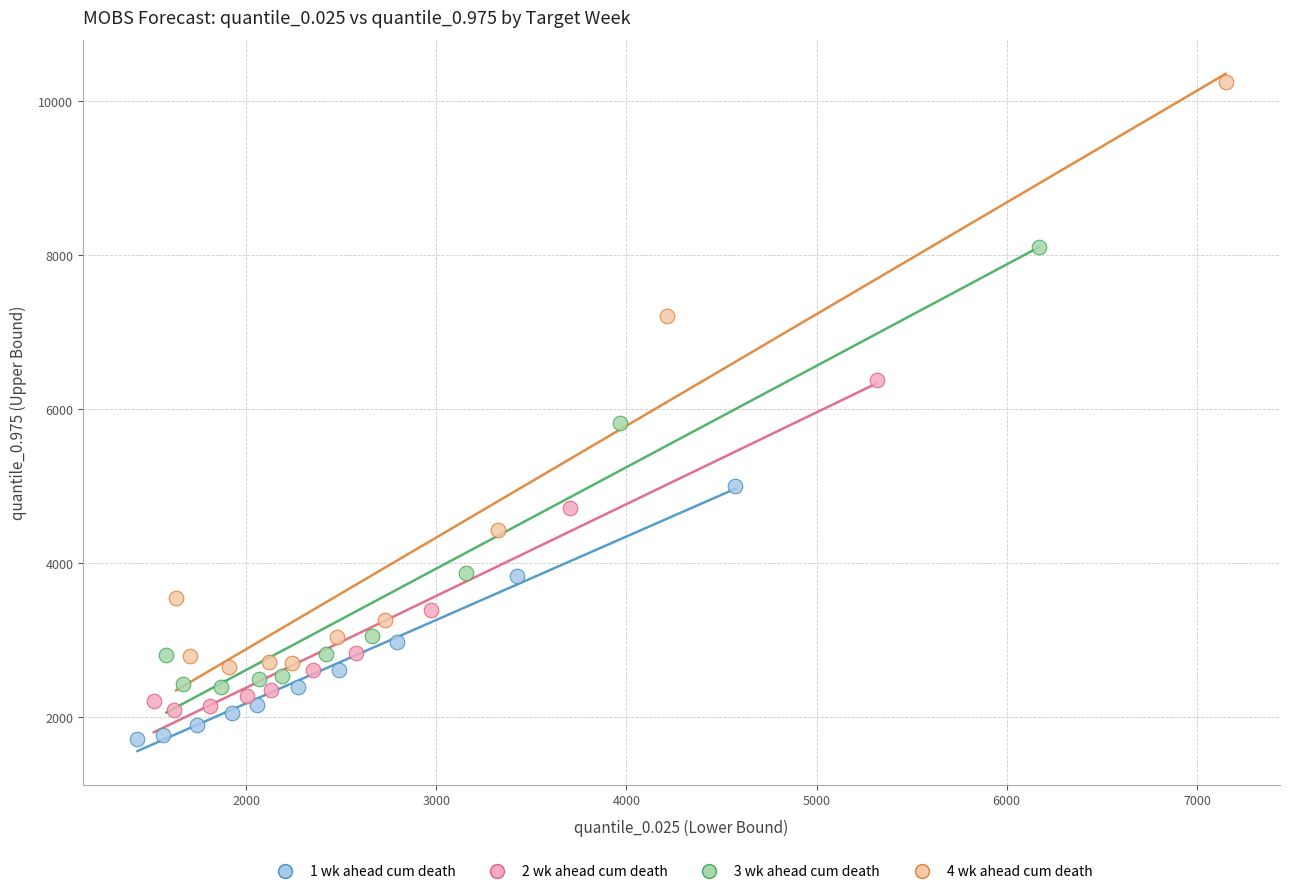

Which series has the widest spread of Y values?

4 wk ahead cum death